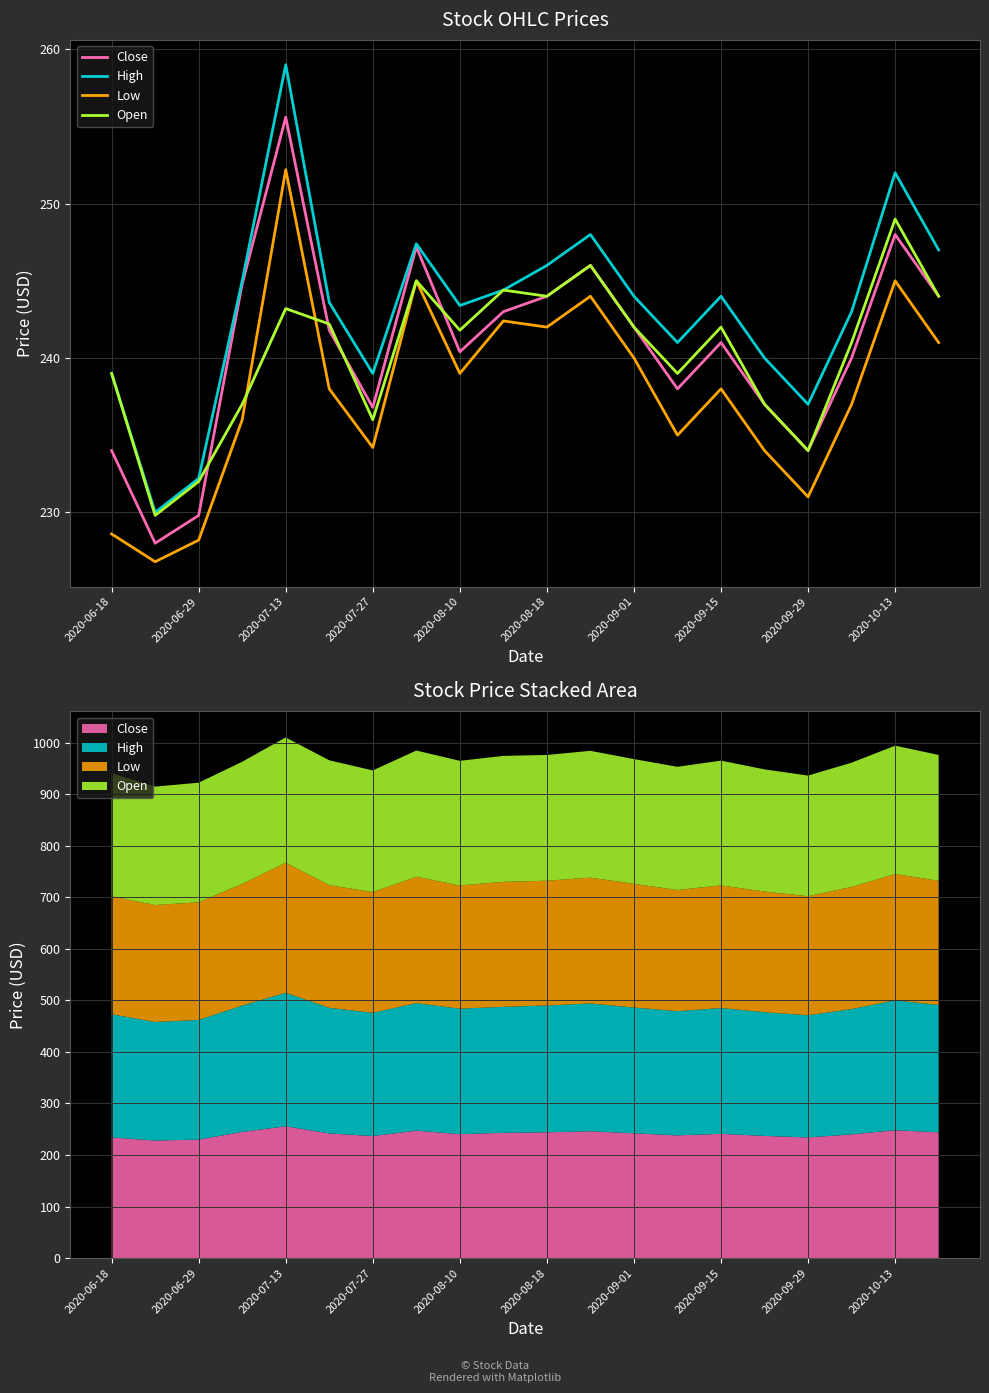

How many interior local peaks does the Close series have?

5